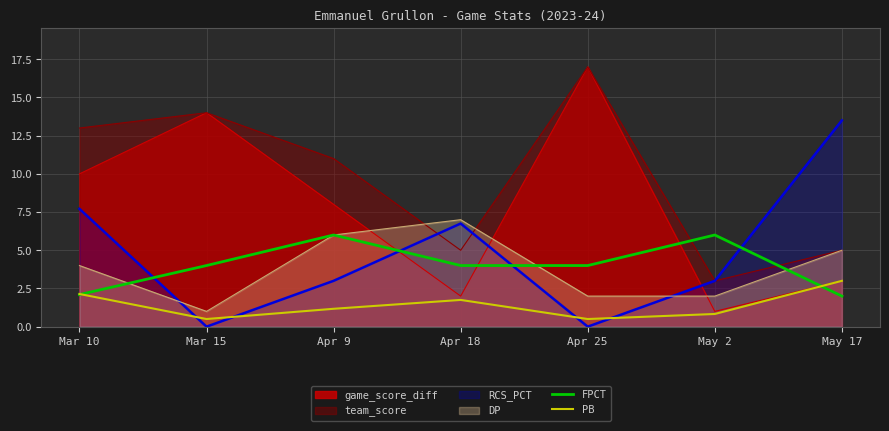

True or false: FPCT and PB cross at least once.

True